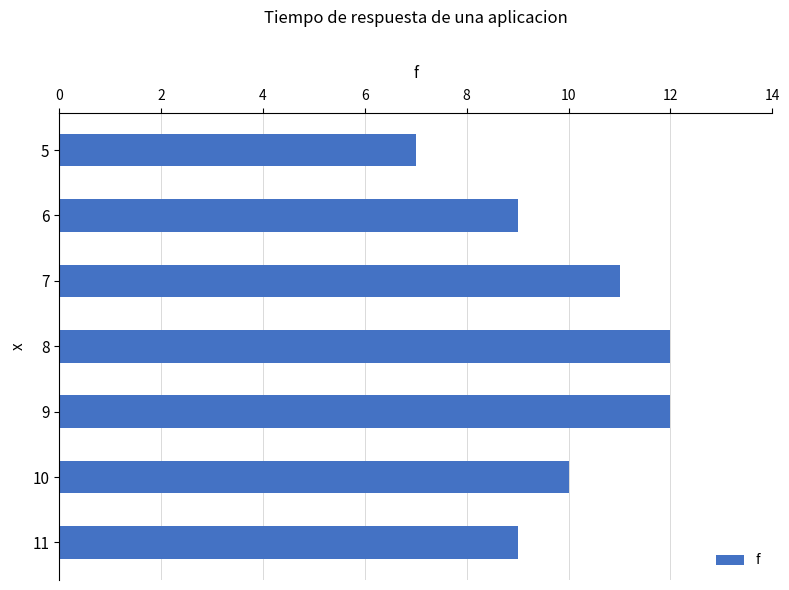

The value at 6 is 19. True or false?

False